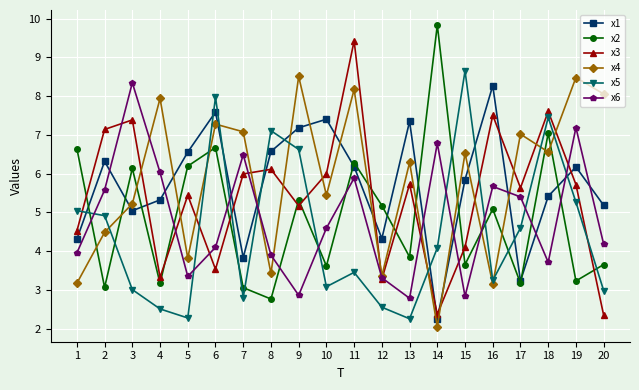

What is the value of the x2 point at the 10th from the left?

3.6